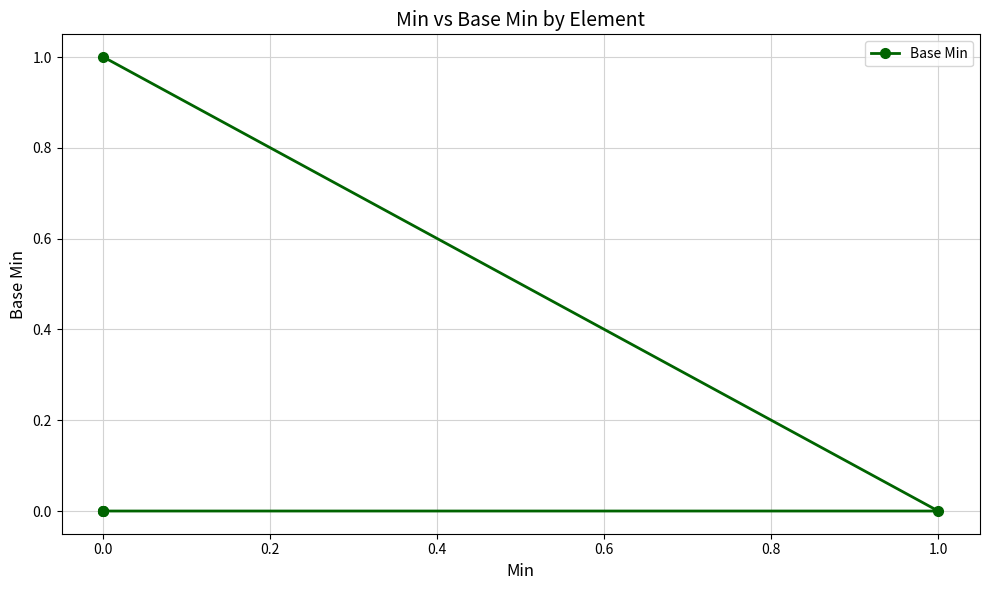

Reading left to right, list all the values displayed in this chart.

0	0	0	0	1